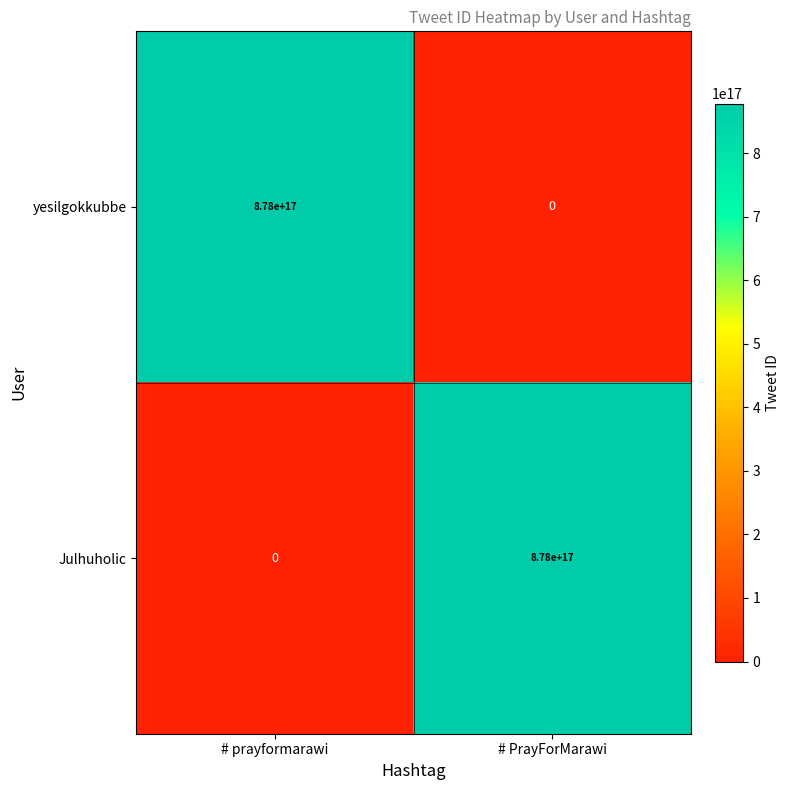

Count the number of categories in the chart.

2